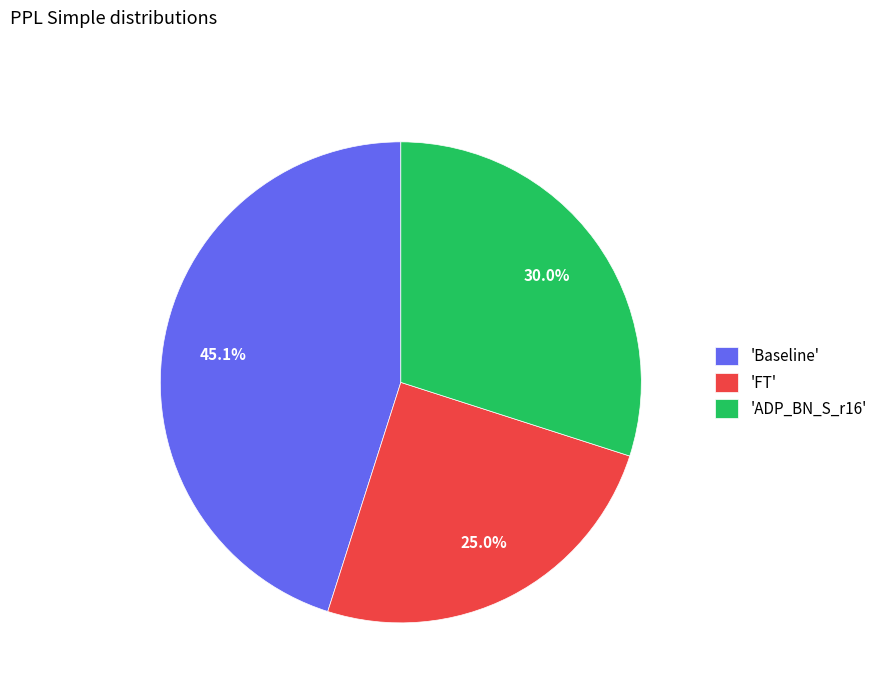

What percentage do 'ADP_BN_S_r16' and 'Baseline' together represent?

75.0%